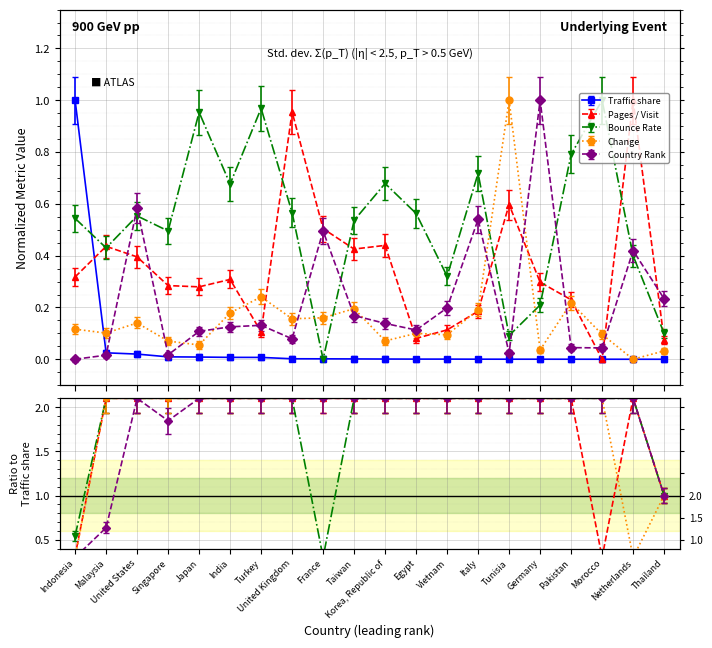

What is the sum of all Pages / Visit values?

7.0